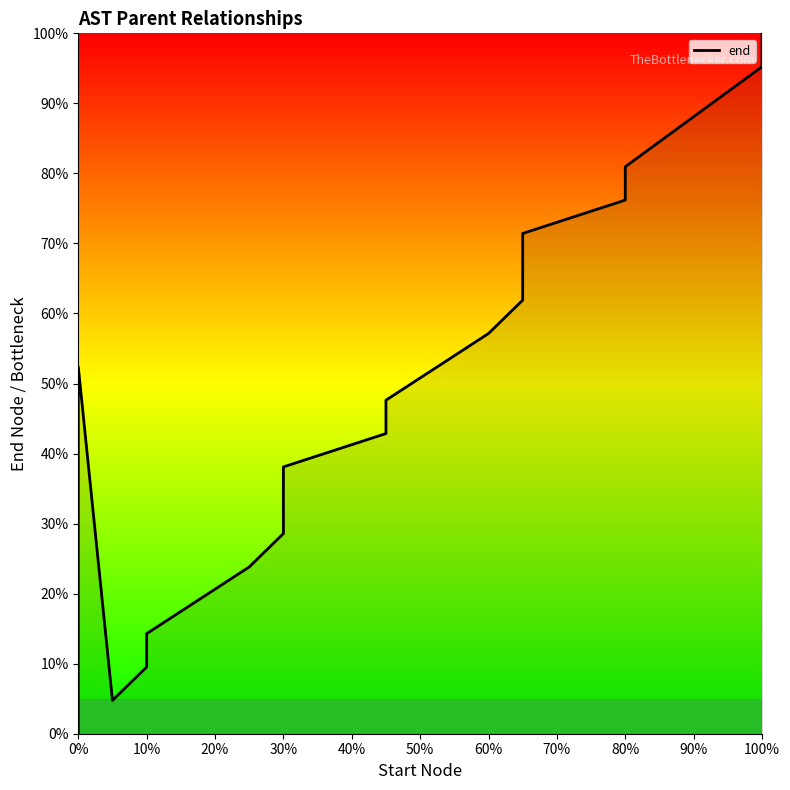

How many values are above zero?

19